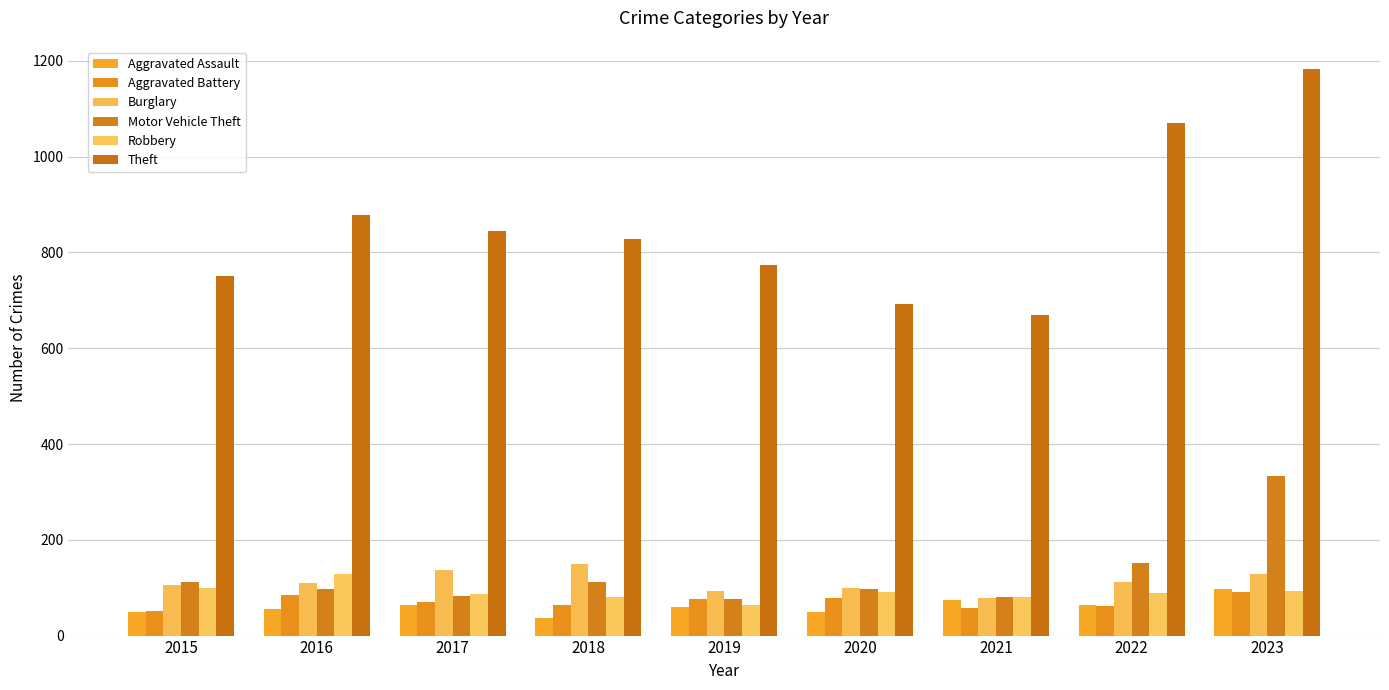

Between 2019 and 2021, which series saw the biggest shift?

Theft